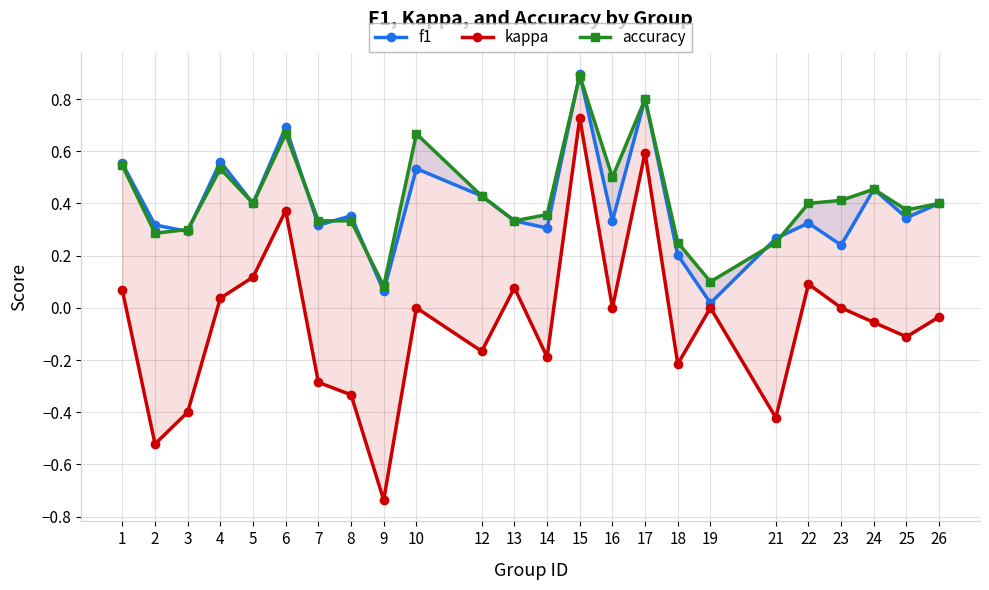

What is the approximate value of f1 at 6?

0.7